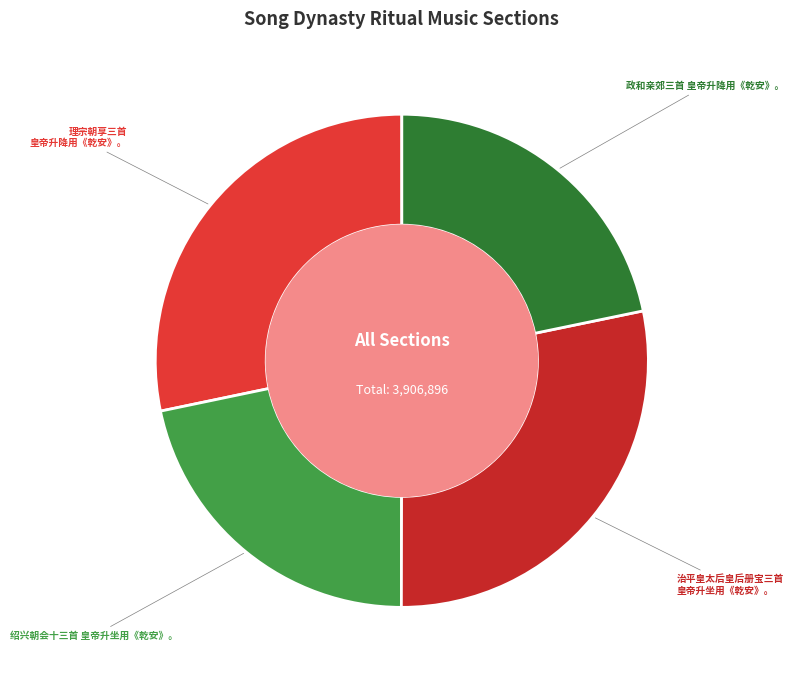

How many segments does this pie chart have?

4